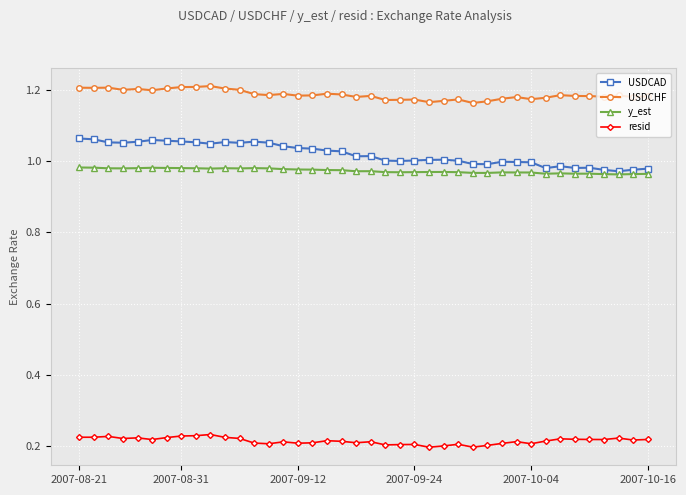

Which series has the widest spread of values?

USDCAD